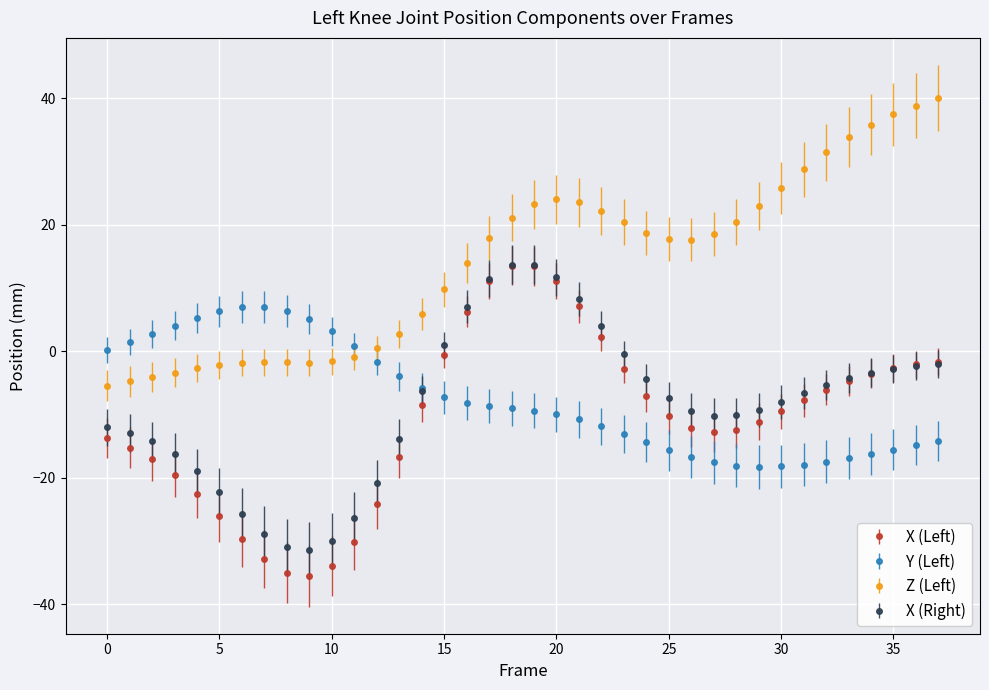

What is the value of the X (Right) point at the 2nd from the left?

-13.0